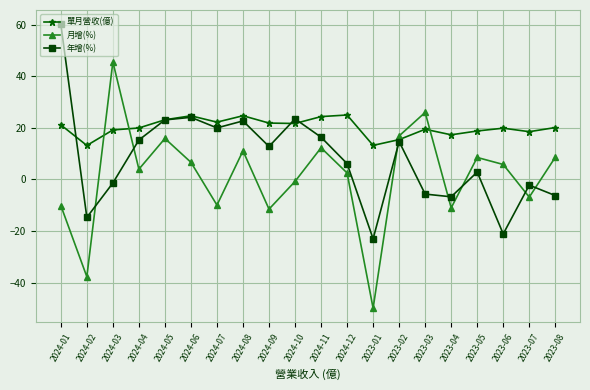

What is the difference between the maximum and minimum values in the 單月營收(億) series?

11.8